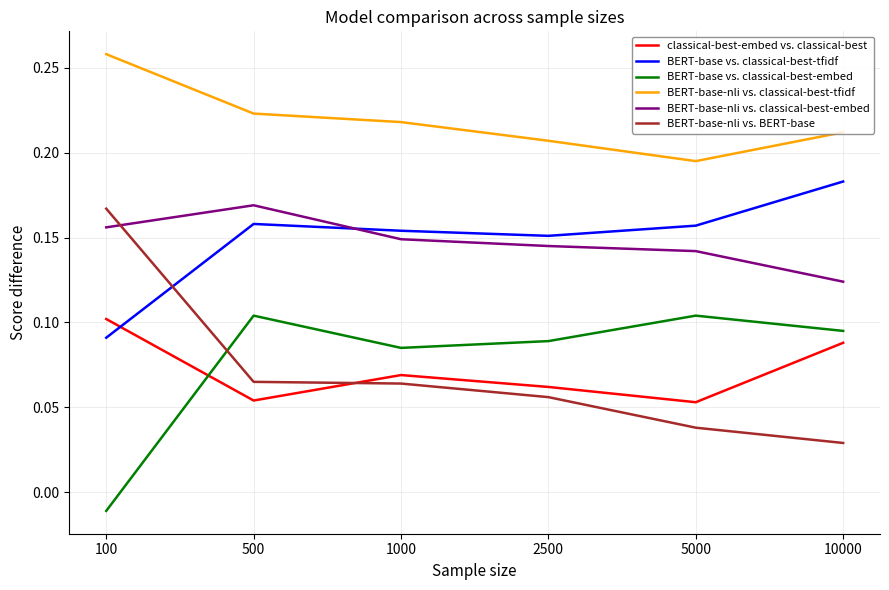

True or false: BERT-base-nli vs. classical-best-tfidf has more than 1 points higher than both neighbors.

False